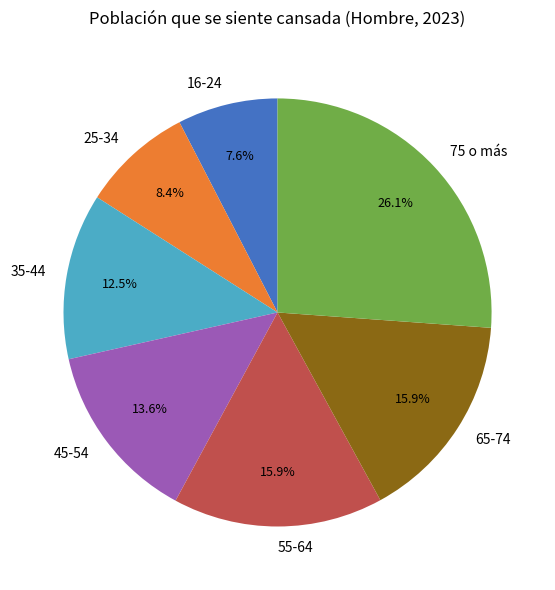

What is the largest slice in the pie chart?

75 o más